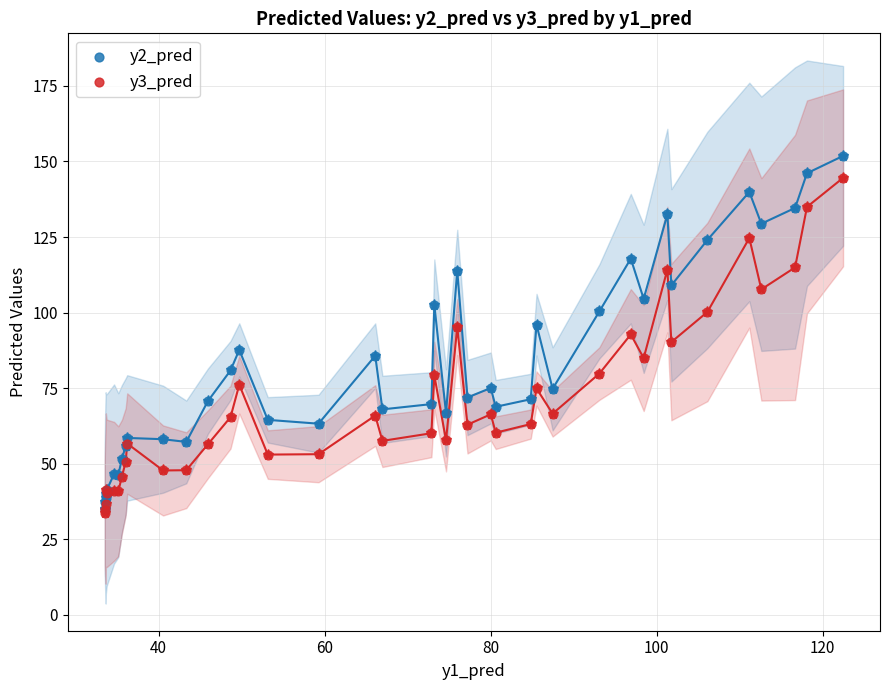

Which series has the largest Y range (max minus min)?

y2_pred